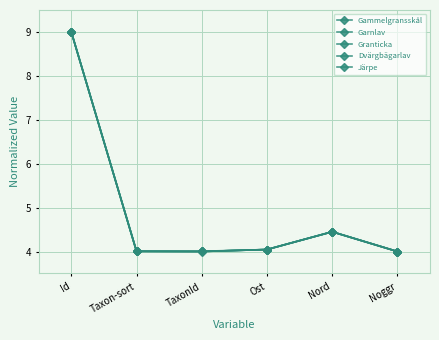

What is the minimum value shown in the chart?

4.0